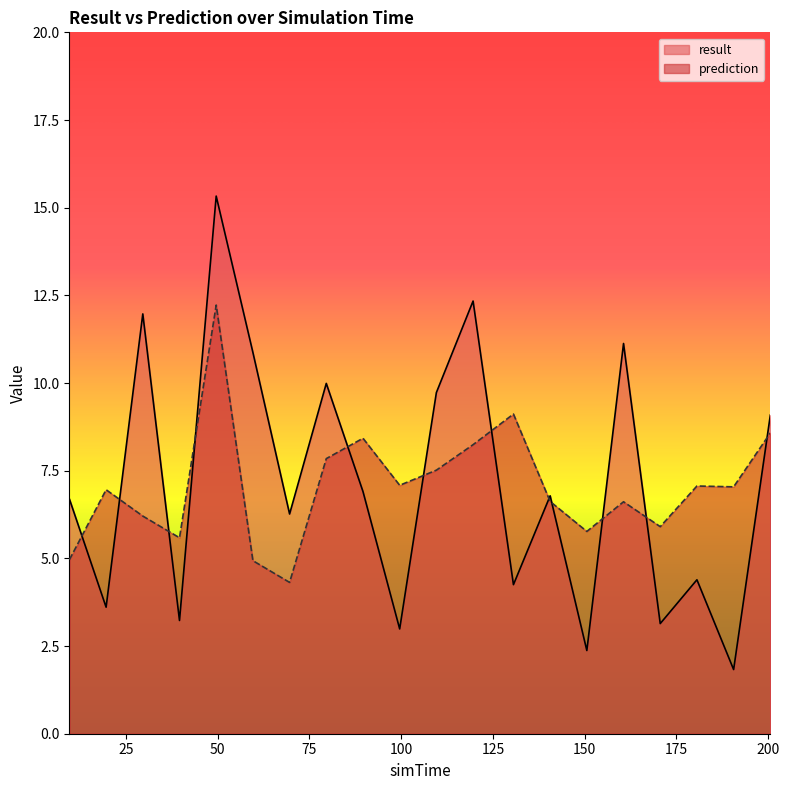

How many intersections are there between prediction and result?

12